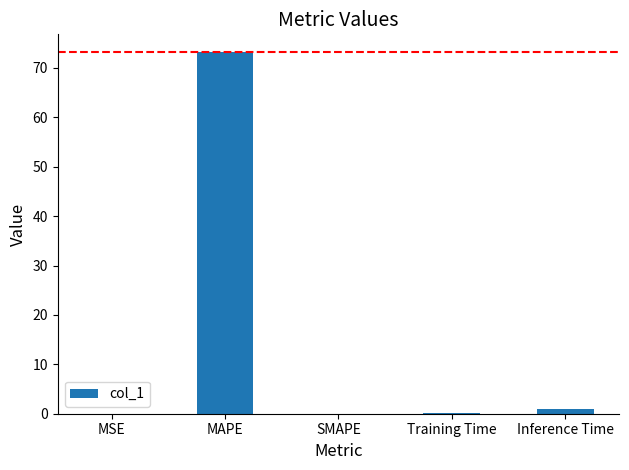

How many categories are shown in the chart?

5